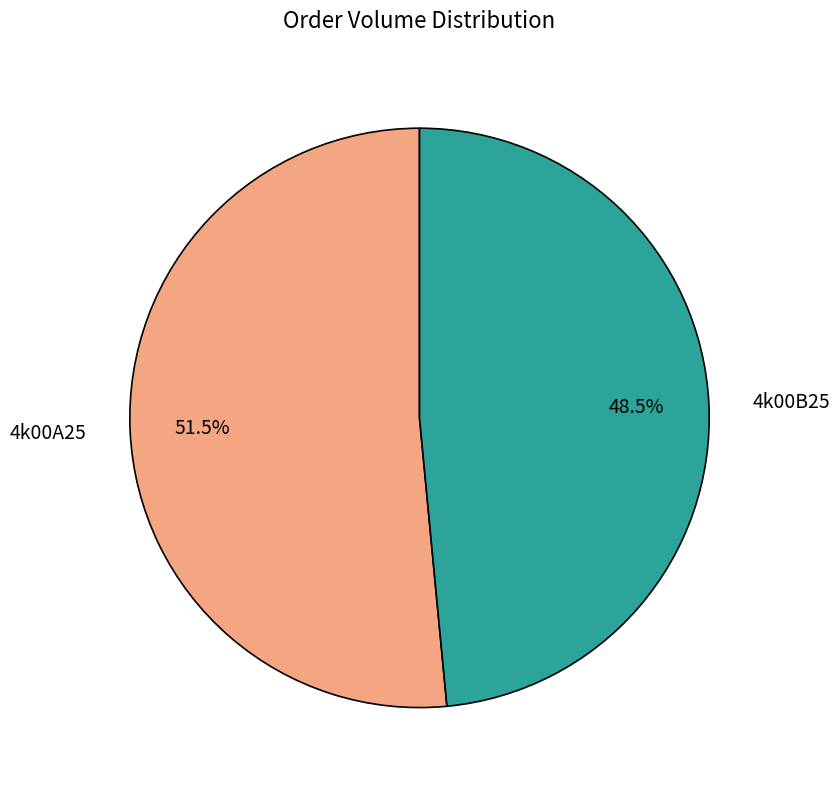

Between 4k00B25 and 4k00A25, which is larger?

4k00A25